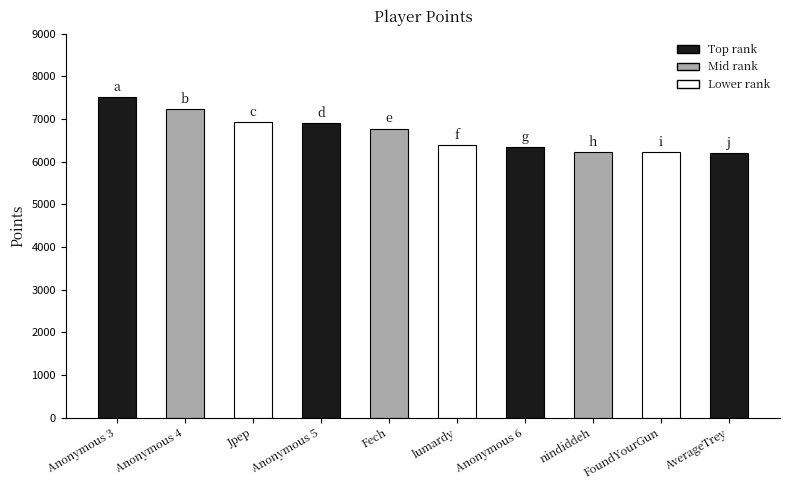

Reading left to right, extract all data points from this chart.

7505	7227	6925	6897	6773	6385	6332	6216	6214	6200